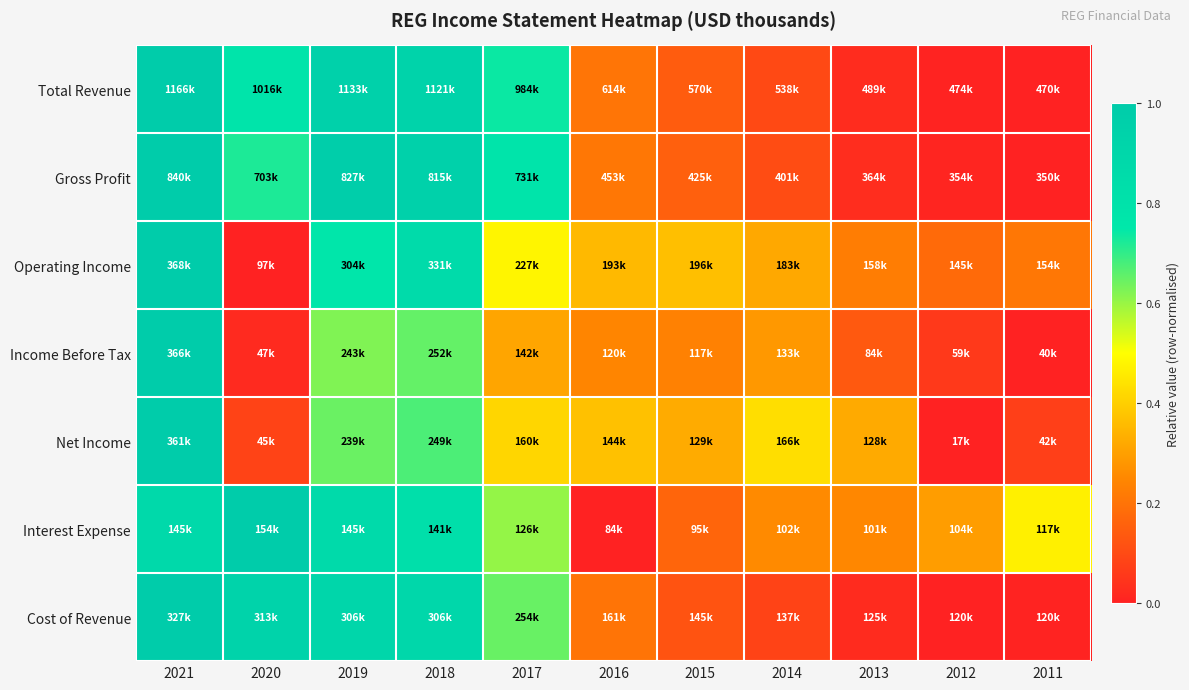

Reading left to right, transcribe all the data shown in this chart.

Total Revenue: 2021=1.0	2020=0.8	2019=1.0	2018=0.9	2017=0.7	2016=0.2	2015=0.1	2014=0.1	2013=0.0	2012=0.0	2011=0.0
Gross Profit: 2021=1.0	2020=0.7	2019=1.0	2018=1.0	2017=0.8	2016=0.2	2015=0.2	2014=0.1	2013=0.0	2012=0.0	2011=0.0
Operating Income: 2021=1.0	2020=0.0	2019=0.8	2018=0.9	2017=0.5	2016=0.4	2015=0.4	2014=0.3	2013=0.2	2012=0.2	2011=0.2
Income Before Tax: 2021=1.0	2020=0.0	2019=0.6	2018=0.7	2017=0.3	2016=0.2	2015=0.2	2014=0.3	2013=0.1	2012=0.1	2011=0.0
Net Income: 2021=1.0	2020=0.1	2019=0.6	2018=0.7	2017=0.4	2016=0.4	2015=0.3	2014=0.4	2013=0.3	2012=0.0	2011=0.1
Interest Expense: 2021=0.9	2020=1.0	2019=0.9	2018=0.8	2017=0.6	2016=0.0	2015=0.2	2014=0.3	2013=0.2	2012=0.3	2011=0.5
Cost of Revenue: 2021=1.0	2020=0.9	2019=0.9	2018=0.9	2017=0.6	2016=0.2	2015=0.1	2014=0.1	2013=0.0	2012=0.0	2011=0.0